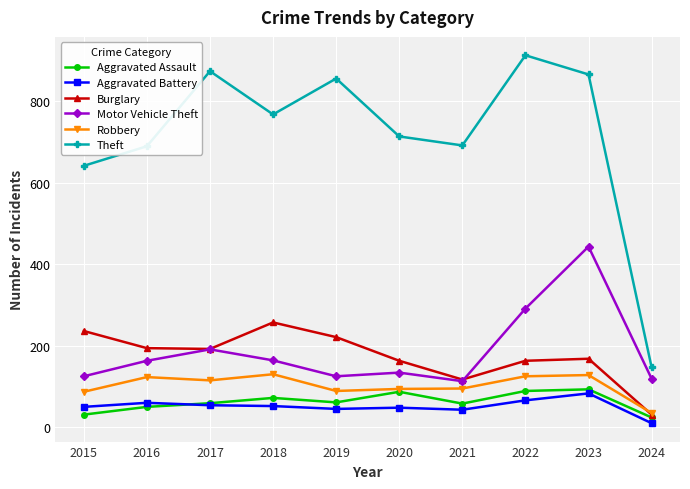

How many categories are shown in the chart?

10